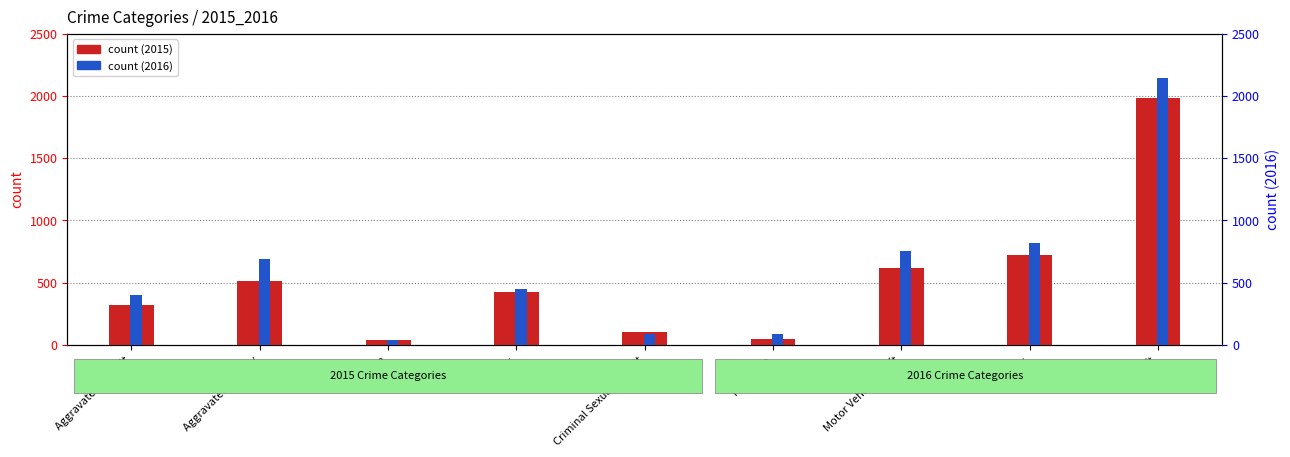

What are all the series names shown in the legend?

count (2015), count (2016)